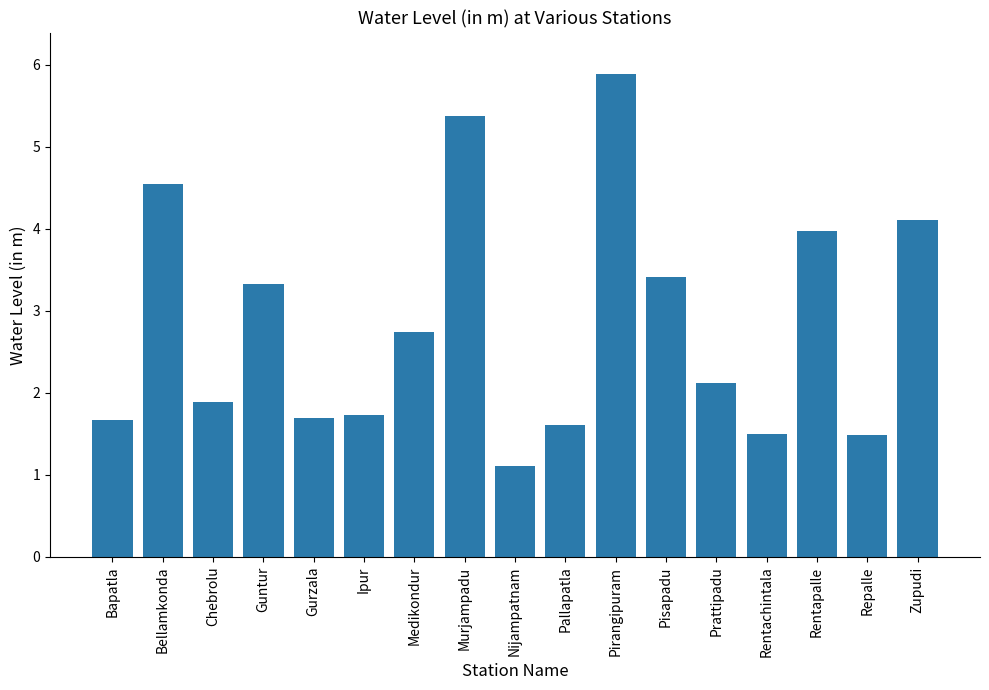

Does the chart contain stacked bars?

No